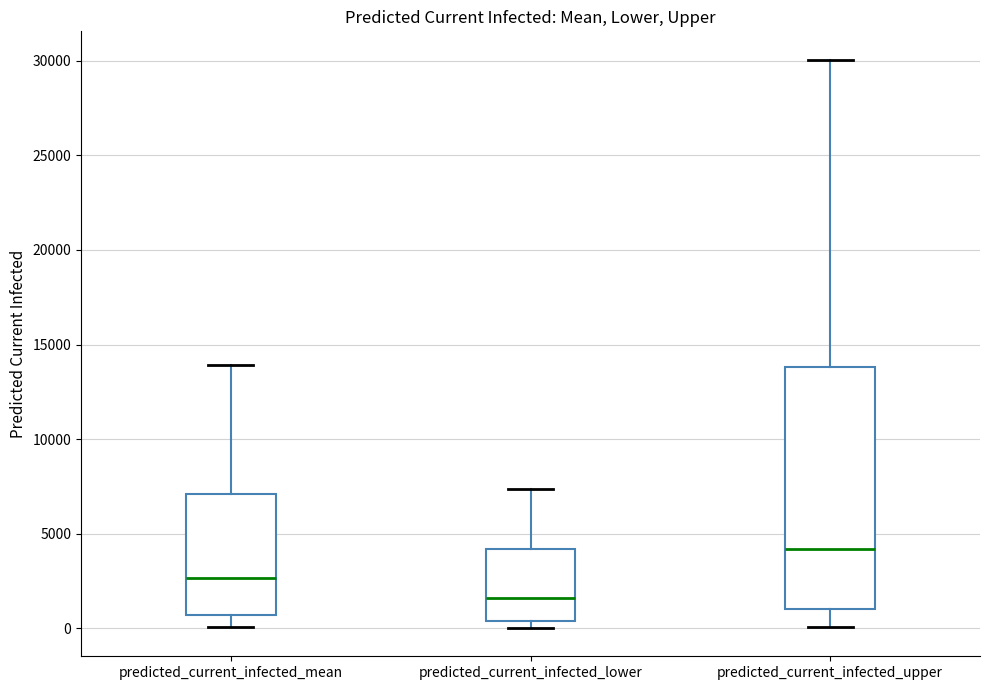

Comparing the boxes themselves (not the whiskers), which one is the tallest?

predicted_current_infected_upper